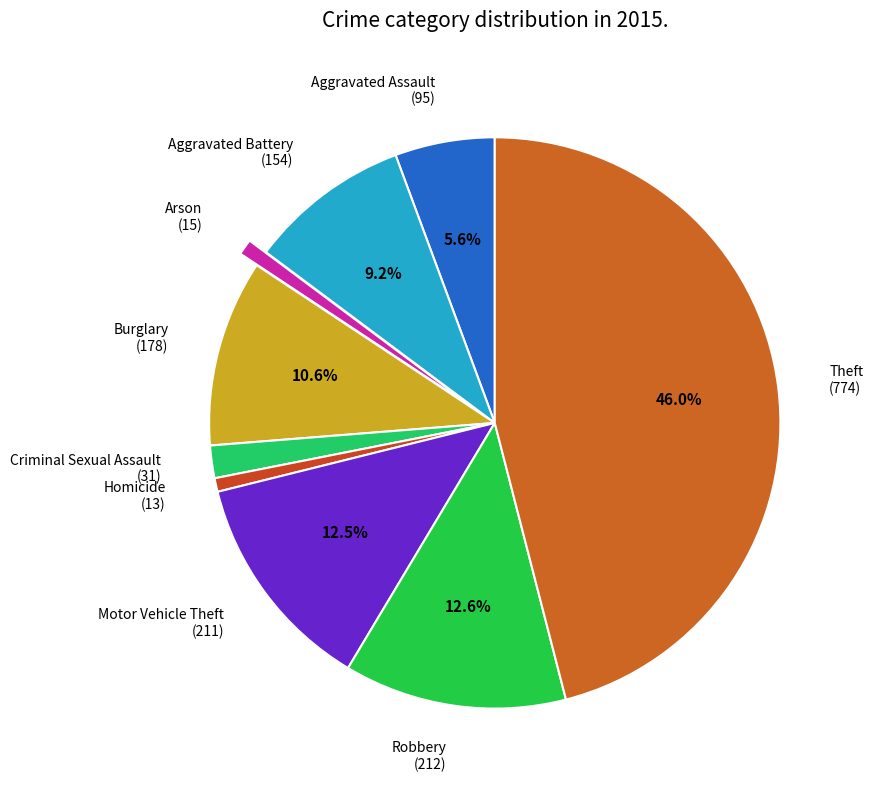

Does Homicide account for over 50% of the chart?

No